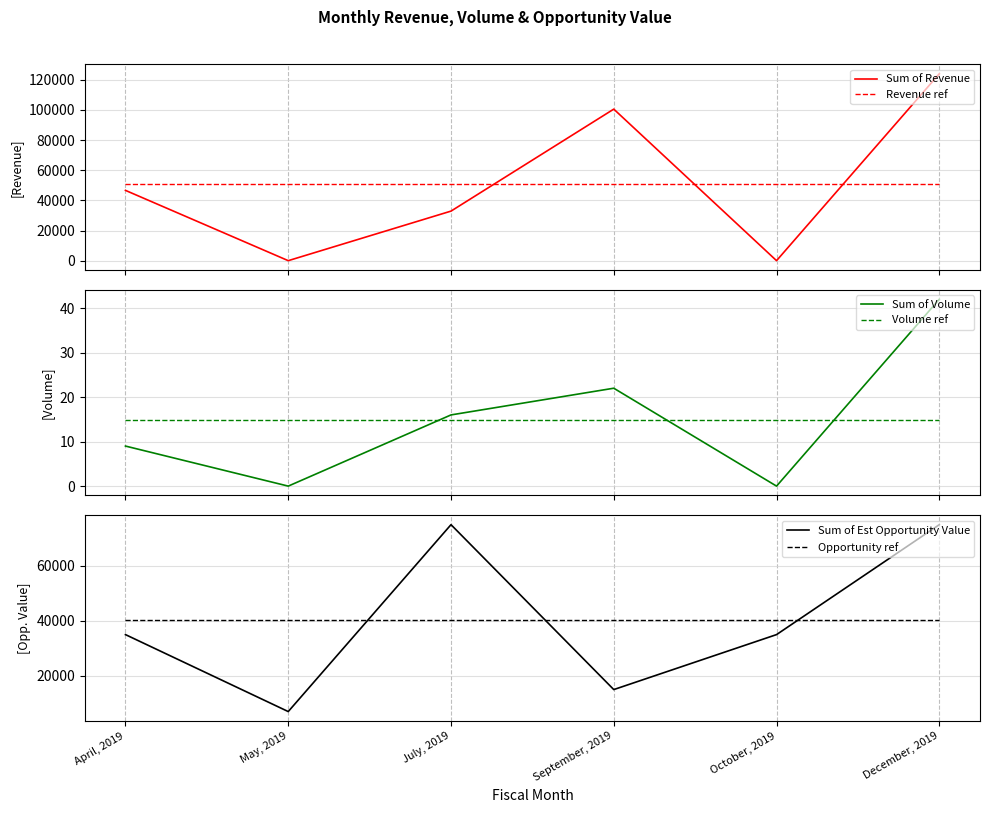

Is this an area chart (filled region under the line)?

No